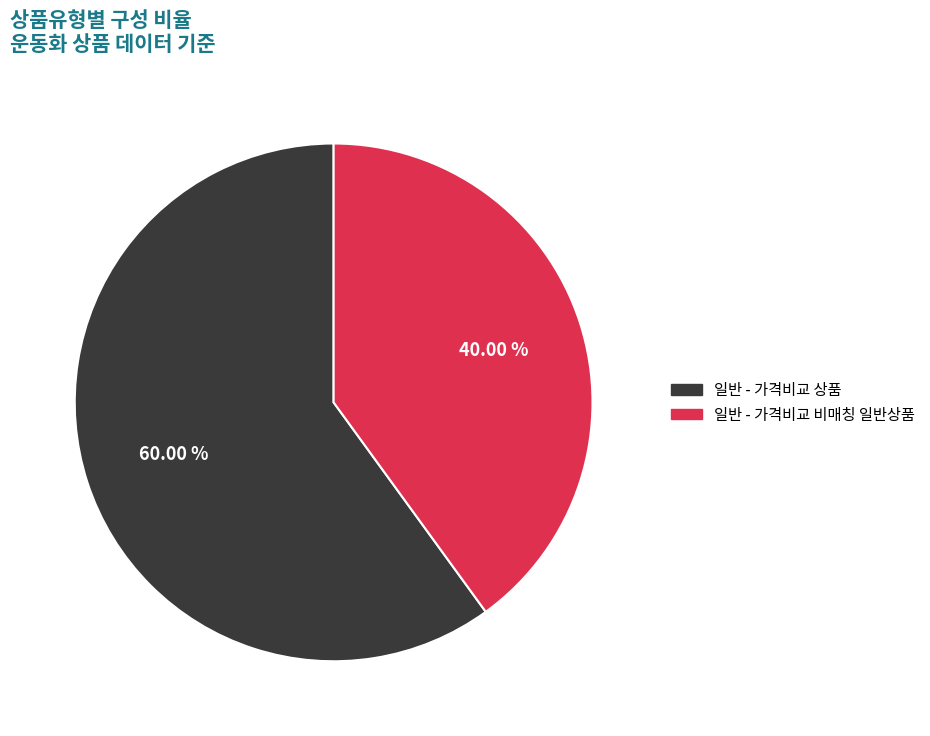

Count the number of slices in the pie.

2